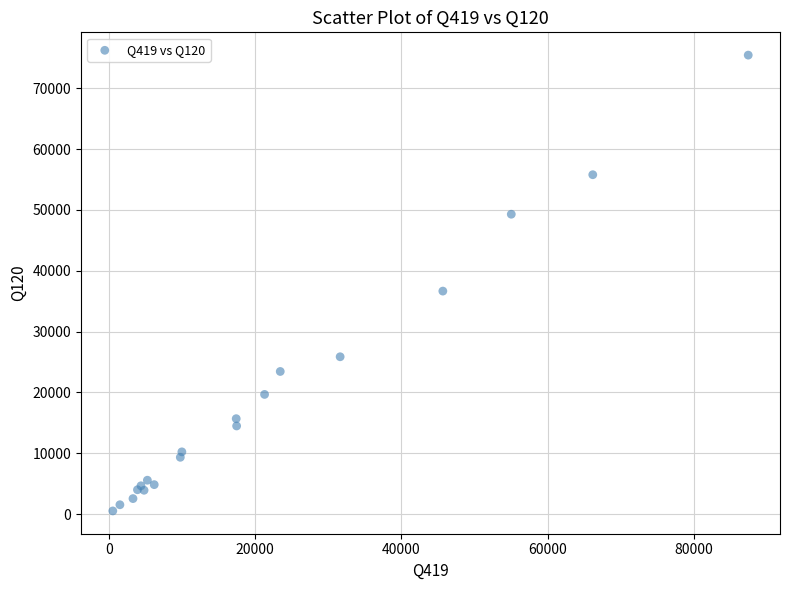

What Y value in the scatter plot is closest to 37979?

36652